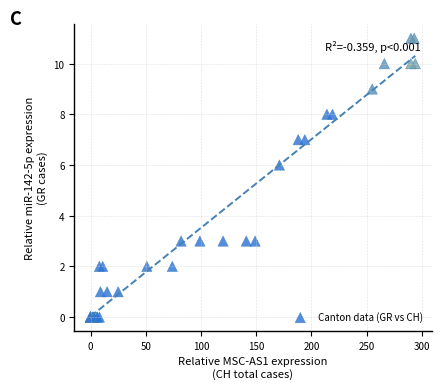

What Y value in the scatter plot is closest to 5?

6